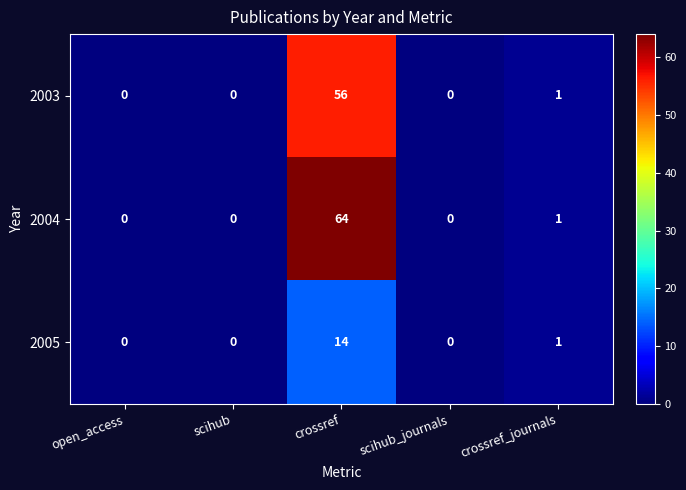

Rank the series by their maximum value, from highest to lowest.

2004, 2003, 2005